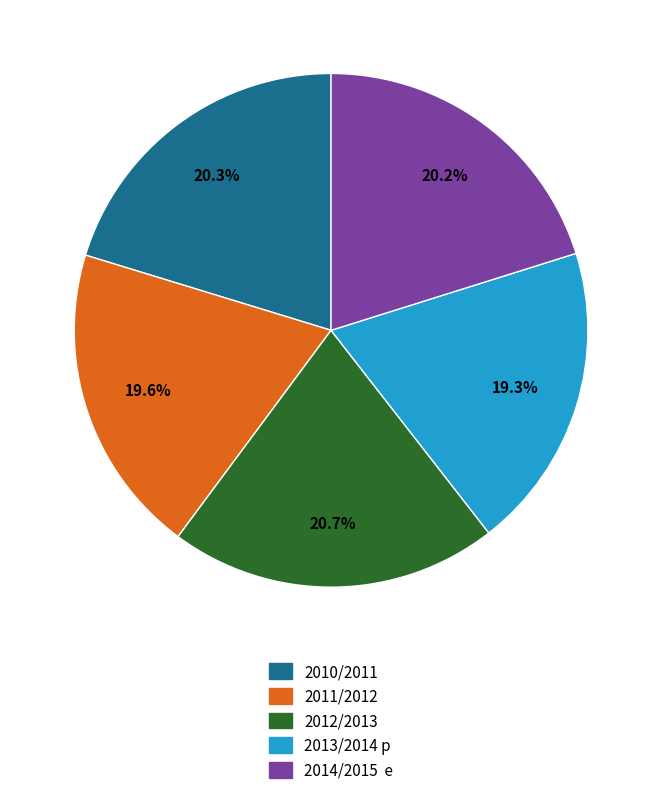

Does 2012/2013 represent more than half of the total?

No